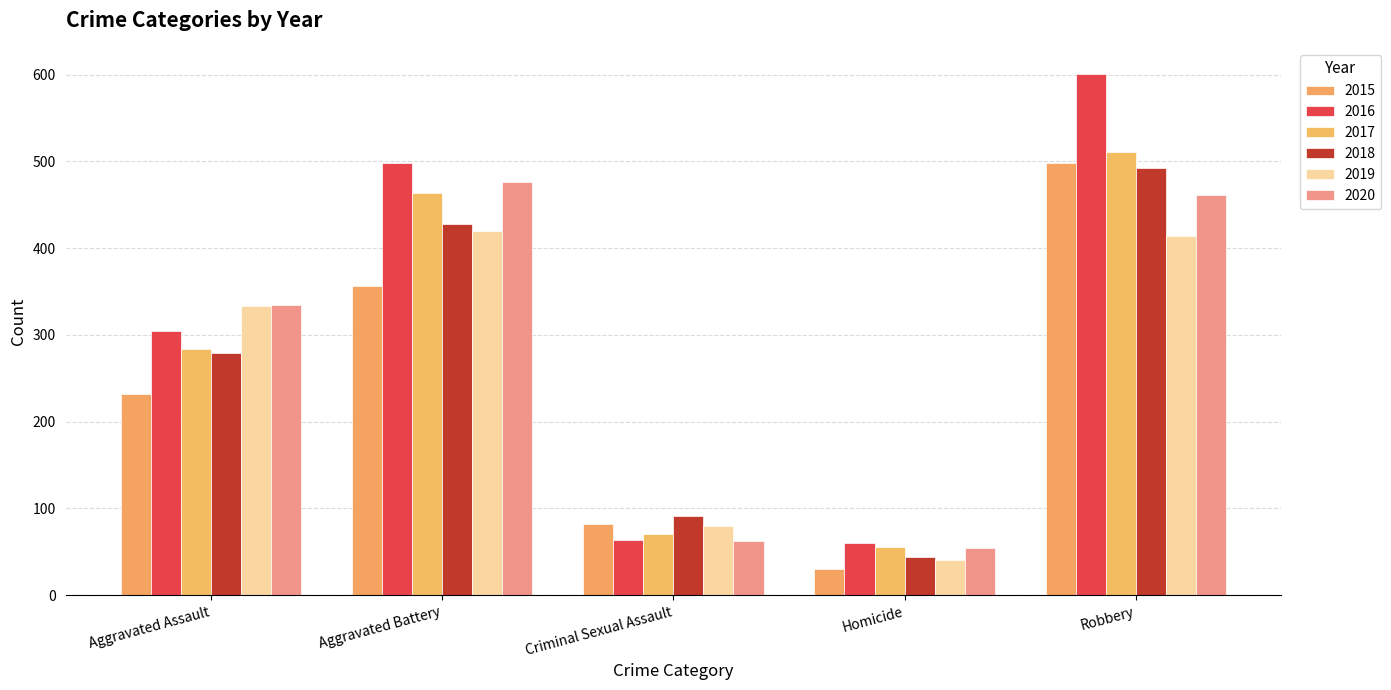

List the labels in order of 2020 value, smallest first.

Homicide, Criminal Sexual Assault, Aggravated Assault, Robbery, Aggravated Battery